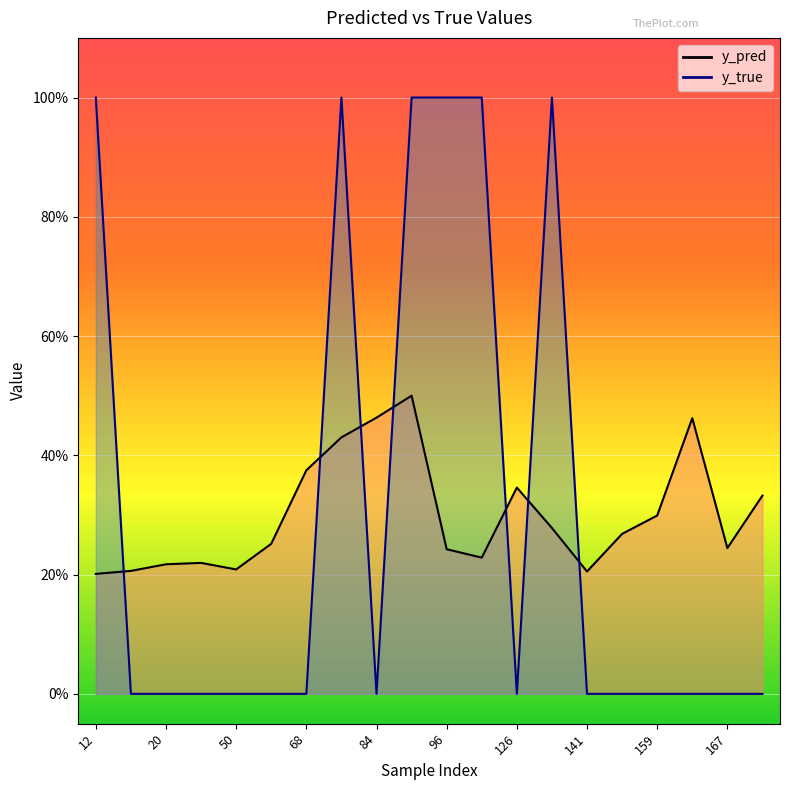

How many lines are shown in the chart?

2